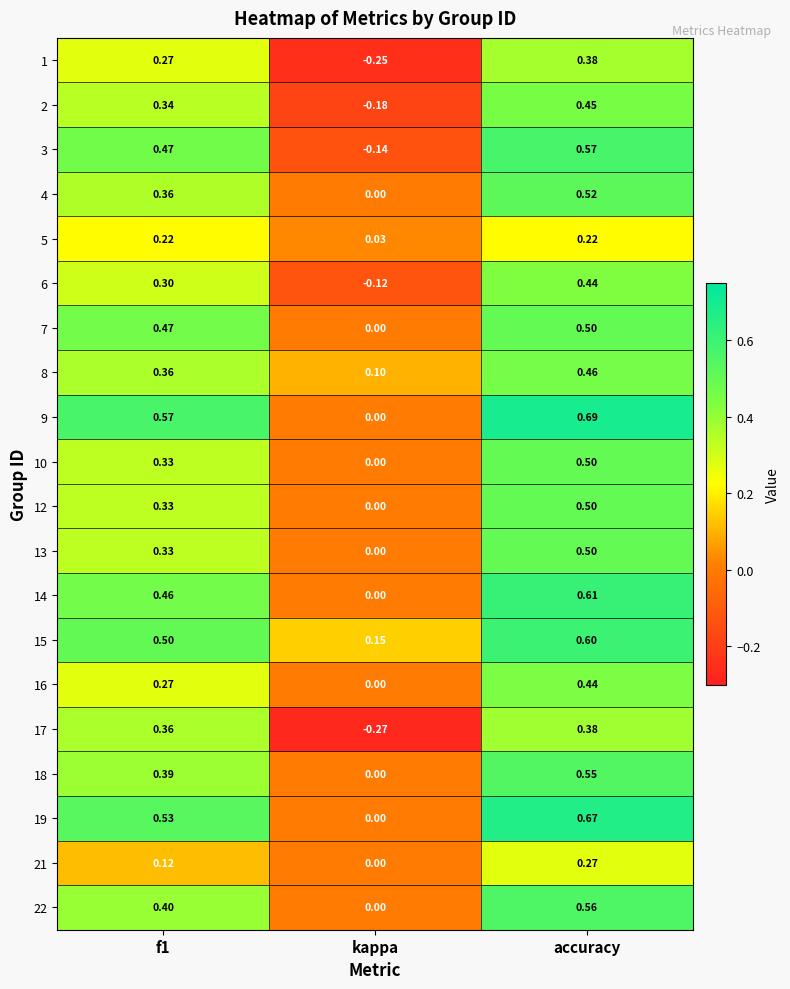

Which category has the lowest value in the 10 series?

kappa